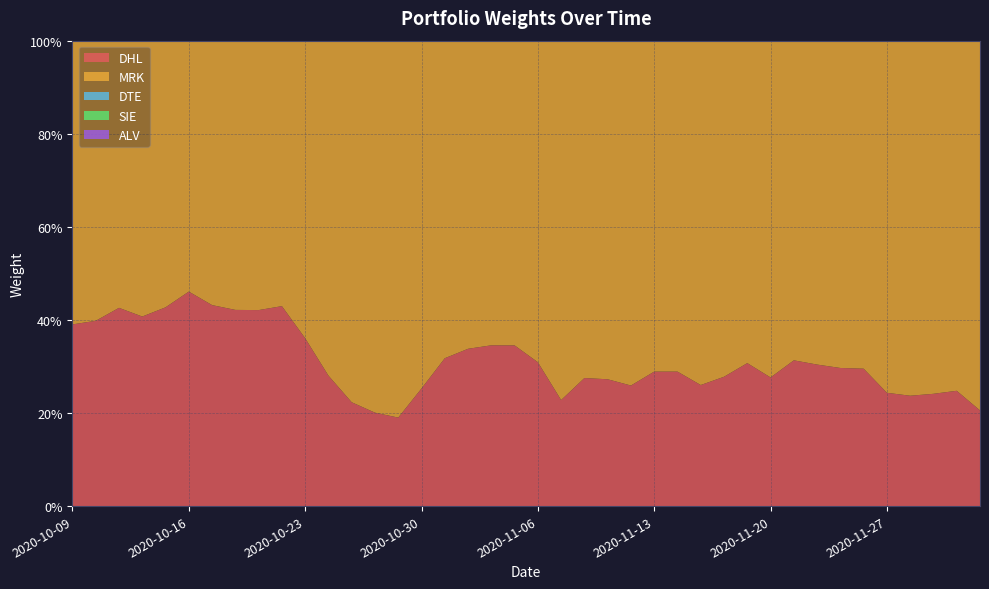

Reading left to right, extract all data points from this chart.

DHL: 2020-10-09=0.4	2020-10-12=0.4	2020-10-13=0.4	2020-10-14=0.4	2020-10-15=0.4	2020-10-16=0.5	2020-10-19=0.4	2020-10-20=0.4	2020-10-21=0.4	2020-10-22=0.4	2020-10-23=0.4	2020-10-26=0.3	2020-10-27=0.2	2020-10-28=0.2	2020-10-29=0.2	2020-10-30=0.3	2020-11-02=0.3	2020-11-03=0.3	2020-11-04=0.3	2020-11-05=0.3	2020-11-06=0.3	2020-11-09=0.2	2020-11-10=0.3	2020-11-11=0.3	2020-11-12=0.3	2020-11-13=0.3	2020-11-16=0.3	2020-11-17=0.3	2020-11-18=0.3	2020-11-19=0.3	2020-11-20=0.3	2020-11-23=0.3	2020-11-24=0.3	2020-11-25=0.3	2020-11-26=0.3	2020-11-27=0.2	2020-11-30=0.2	2020-12-01=0.2	2020-12-02=0.2	2020-12-03=0.2
MRK: 2020-10-09=0.6	2020-10-12=0.6	2020-10-13=0.6	2020-10-14=0.6	2020-10-15=0.6	2020-10-16=0.5	2020-10-19=0.6	2020-10-20=0.6	2020-10-21=0.6	2020-10-22=0.6	2020-10-23=0.6	2020-10-26=0.7	2020-10-27=0.8	2020-10-28=0.8	2020-10-29=0.8	2020-10-30=0.7	2020-11-02=0.7	2020-11-03=0.7	2020-11-04=0.7	2020-11-05=0.7	2020-11-06=0.7	2020-11-09=0.8	2020-11-10=0.7	2020-11-11=0.7	2020-11-12=0.7	2020-11-13=0.7	2020-11-16=0.7	2020-11-17=0.7	2020-11-18=0.7	2020-11-19=0.7	2020-11-20=0.7	2020-11-23=0.7	2020-11-24=0.7	2020-11-25=0.7	2020-11-26=0.7	2020-11-27=0.8	2020-11-30=0.8	2020-12-01=0.8	2020-12-02=0.8	2020-12-03=0.8
DTE: 2020-10-09=0.0	2020-10-12=0.0	2020-10-13=0.0	2020-10-14=0.0	2020-10-15=0.0	2020-10-16=0.0	2020-10-19=0.0	2020-10-20=0.0	2020-10-21=0.0	2020-10-22=0.0	2020-10-23=0.0	2020-10-26=0.0	2020-10-27=0.0	2020-10-28=0.0	2020-10-29=0.0	2020-10-30=0.0	2020-11-02=0.0	2020-11-03=0.0	2020-11-04=0.0	2020-11-05=0.0	2020-11-06=0.0	2020-11-09=0.0	2020-11-10=0.0	2020-11-11=0.0	2020-11-12=0.0	2020-11-13=0.0	2020-11-16=0.0	2020-11-17=0.0	2020-11-18=0.0	2020-11-19=0.0	2020-11-20=0.0	2020-11-23=0.0	2020-11-24=0.0	2020-11-25=0.0	2020-11-26=0.0	2020-11-27=0.0	2020-11-30=0.0	2020-12-01=0.0	2020-12-02=0.0	2020-12-03=0.0
SIE: 2020-10-09=0.0	2020-10-12=0.0	2020-10-13=0.0	2020-10-14=0.0	2020-10-15=0.0	2020-10-16=0.0	2020-10-19=0.0	2020-10-20=0.0	2020-10-21=0.0	2020-10-22=0.0	2020-10-23=0.0	2020-10-26=0.0	2020-10-27=0.0	2020-10-28=0.0	2020-10-29=0.0	2020-10-30=0.0	2020-11-02=0.0	2020-11-03=0.0	2020-11-04=0.0	2020-11-05=0.0	2020-11-06=0.0	2020-11-09=0.0	2020-11-10=0.0	2020-11-11=0.0	2020-11-12=0.0	2020-11-13=0.0	2020-11-16=0.0	2020-11-17=0.0	2020-11-18=0.0	2020-11-19=0.0	2020-11-20=0.0	2020-11-23=0.0	2020-11-24=0.0	2020-11-25=0.0	2020-11-26=0.0	2020-11-27=0.0	2020-11-30=0.0	2020-12-01=0.0	2020-12-02=0.0	2020-12-03=0.0
ALV: 2020-10-09=0.0	2020-10-12=0.0	2020-10-13=0.0	2020-10-14=0.0	2020-10-15=0.0	2020-10-16=0.0	2020-10-19=0.0	2020-10-20=0.0	2020-10-21=0.0	2020-10-22=0.0	2020-10-23=0.0	2020-10-26=0.0	2020-10-27=0.0	2020-10-28=0.0	2020-10-29=0.0	2020-10-30=0.0	2020-11-02=0.0	2020-11-03=0.0	2020-11-04=0.0	2020-11-05=0.0	2020-11-06=0.0	2020-11-09=0.0	2020-11-10=0.0	2020-11-11=0.0	2020-11-12=0.0	2020-11-13=0.0	2020-11-16=0.0	2020-11-17=0.0	2020-11-18=0.0	2020-11-19=0.0	2020-11-20=0.0	2020-11-23=0.0	2020-11-24=0.0	2020-11-25=0.0	2020-11-26=0.0	2020-11-27=0.0	2020-11-30=0.0	2020-12-01=0.0	2020-12-02=0.0	2020-12-03=0.0